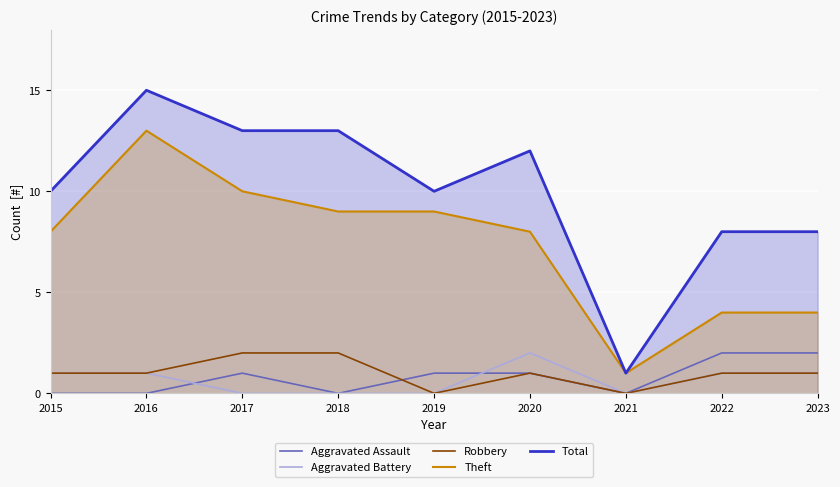

What is the sum of all Aggravated Assault values?

7